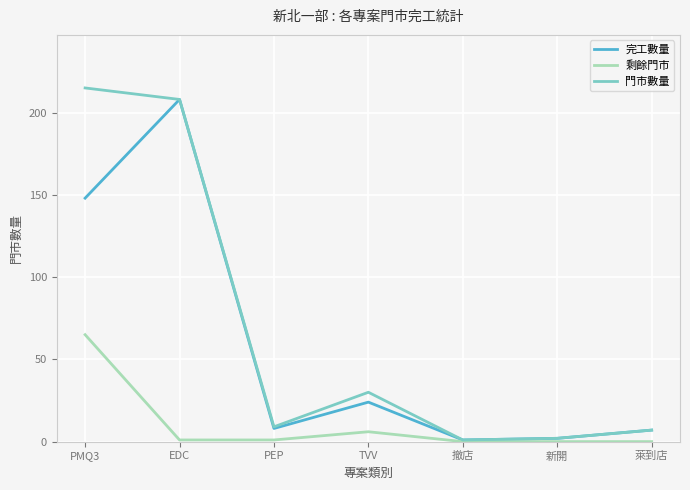

True or false: 門市數量 has a value of 208 at EDC.

True